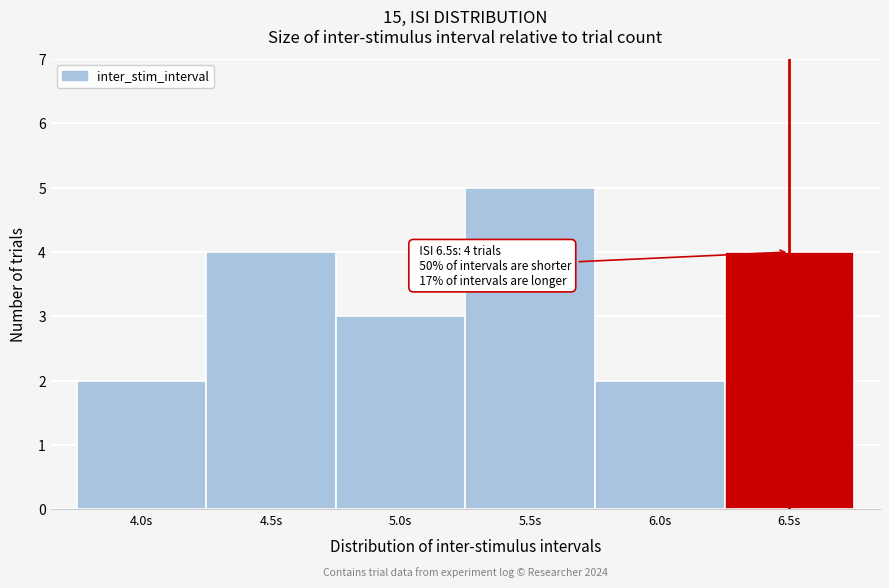

Reading left to right, list all the values displayed in this chart.

2	4	3	5	2	4